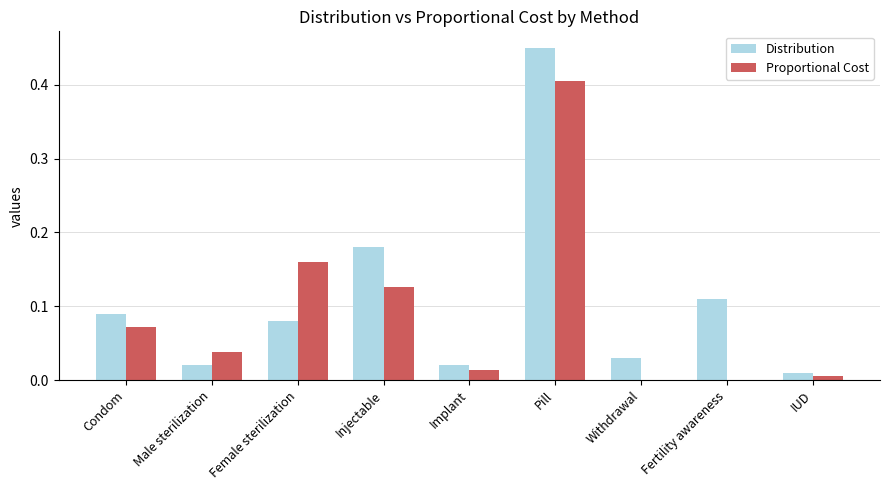

The Proportional Cost series shows 0.0 at IUD. True or false?

True